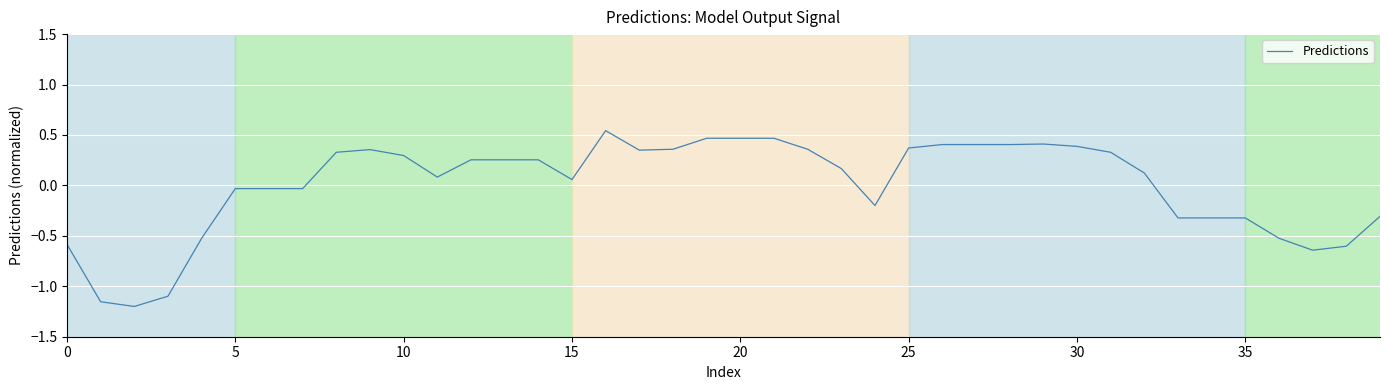

What is the difference between the maximum and minimum values?

1.7